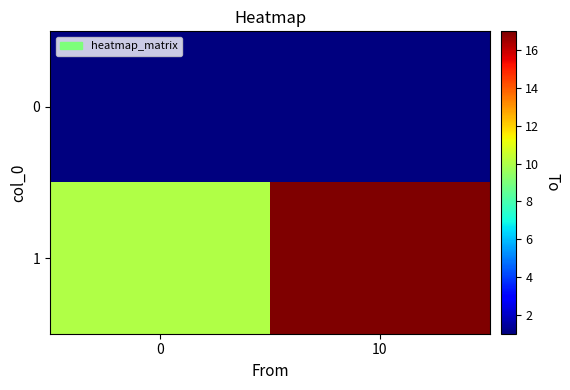

How many series are shown in this chart?

2